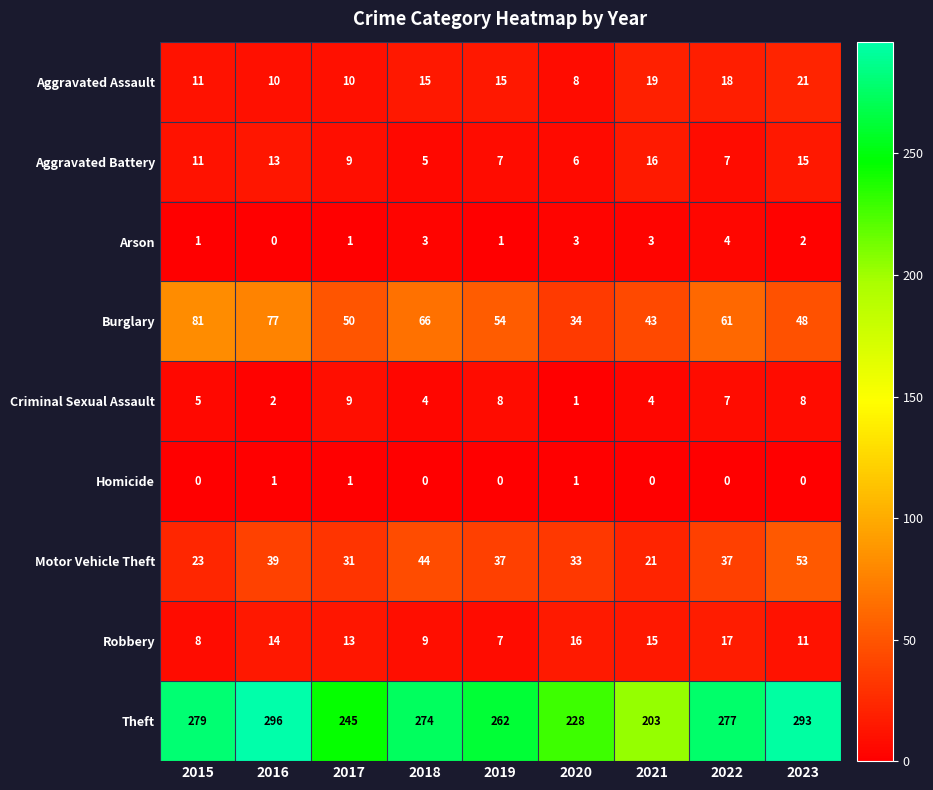

Which series has the largest range (max minus min)?

Theft